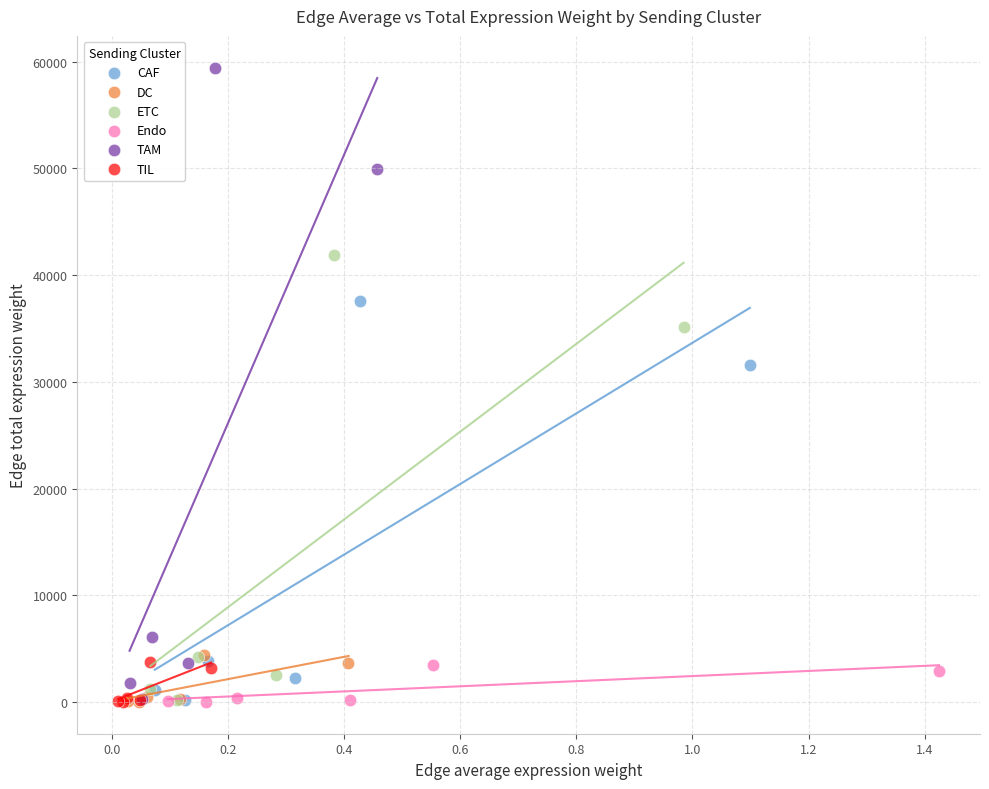

Which series has the largest Y range (max minus min)?

TAM